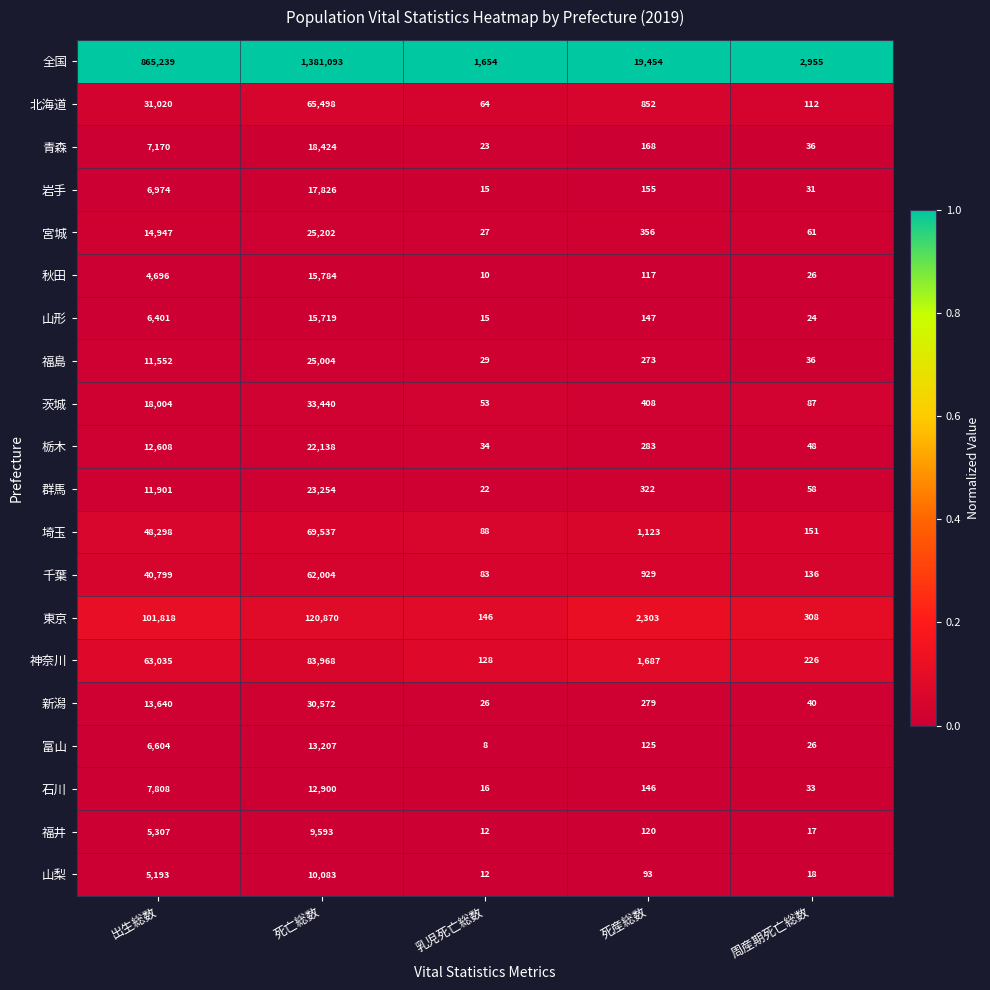

What is the maximum value shown in the chart?

1381093